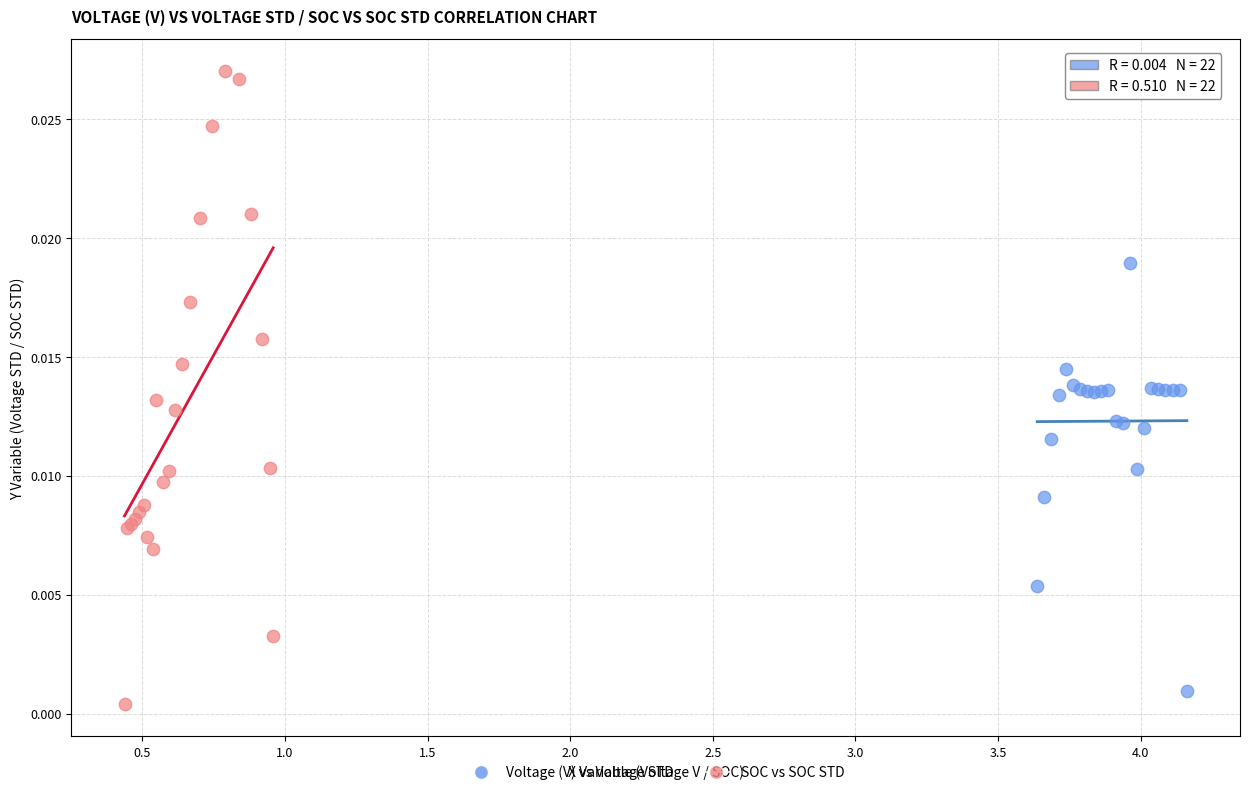

Which series reaches the maximum Y coordinate?

SOC vs SOC STD